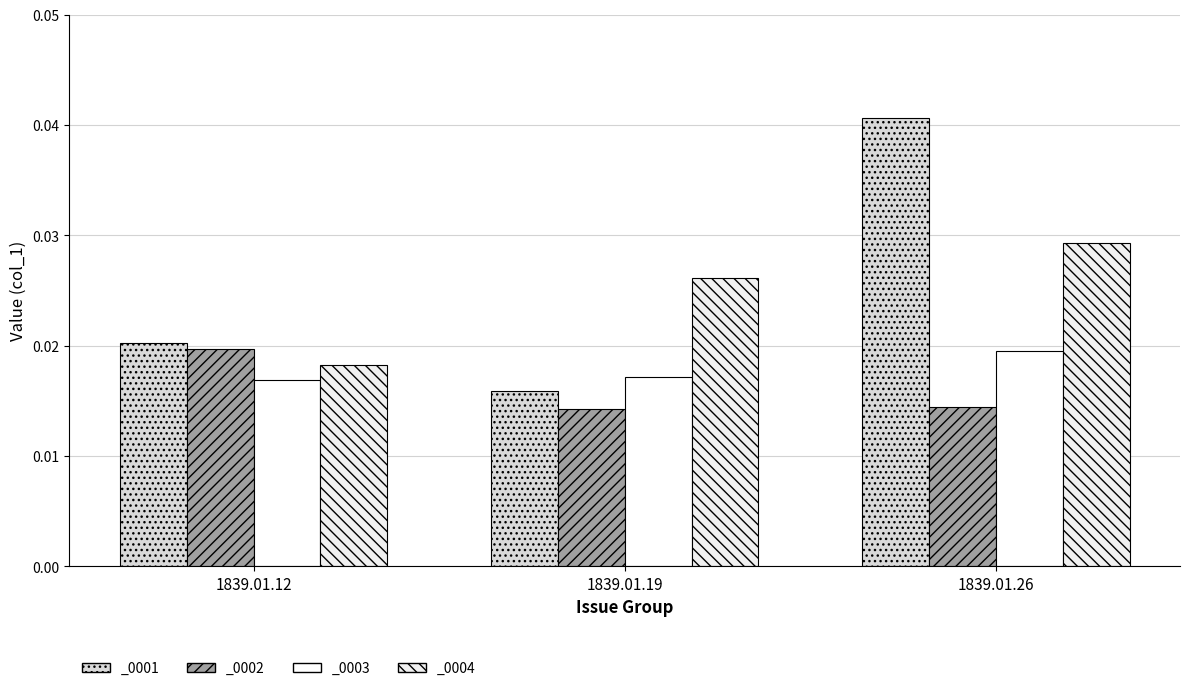

What position from the right is 1839.01.19_0004?

5